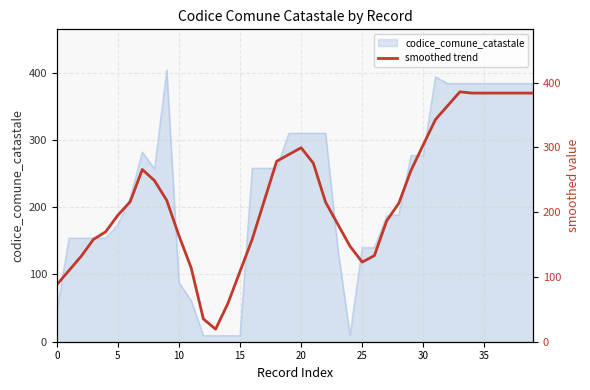

True or false: the data shows 35.2 at 12.

True